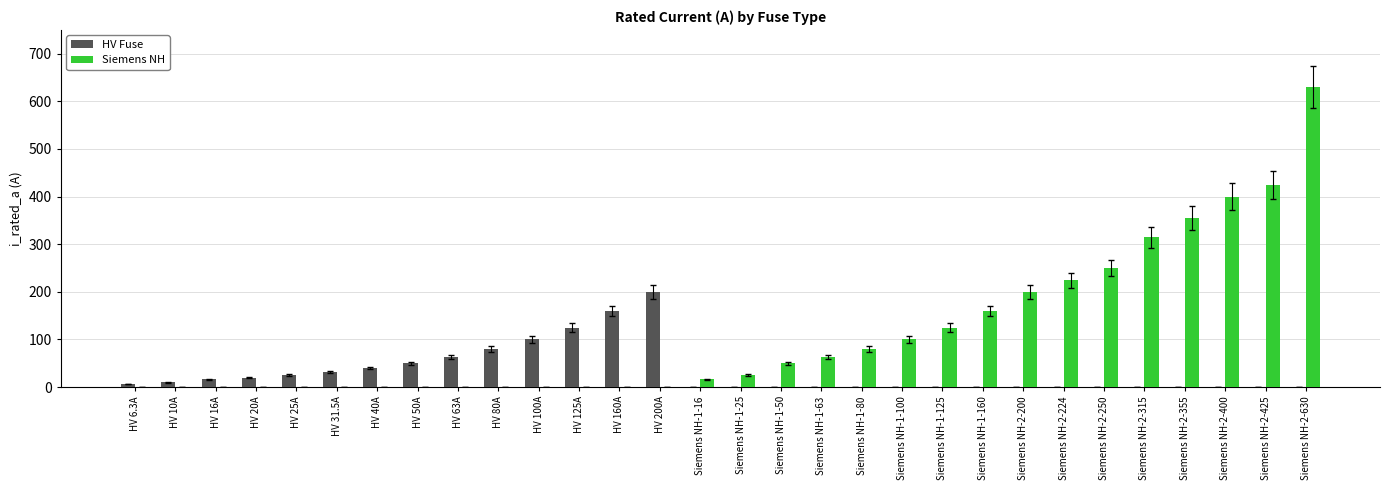

What is the sum of all Siemens NH values?

3418.0